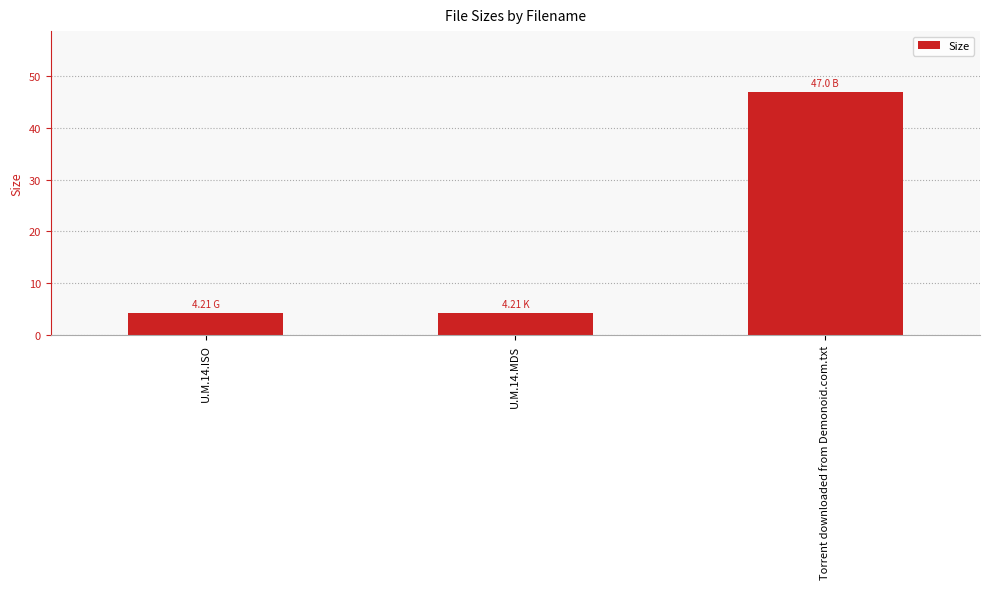

At which category does the chart reach its peak across all series?

Torrent downloaded from Demonoid.com.txt